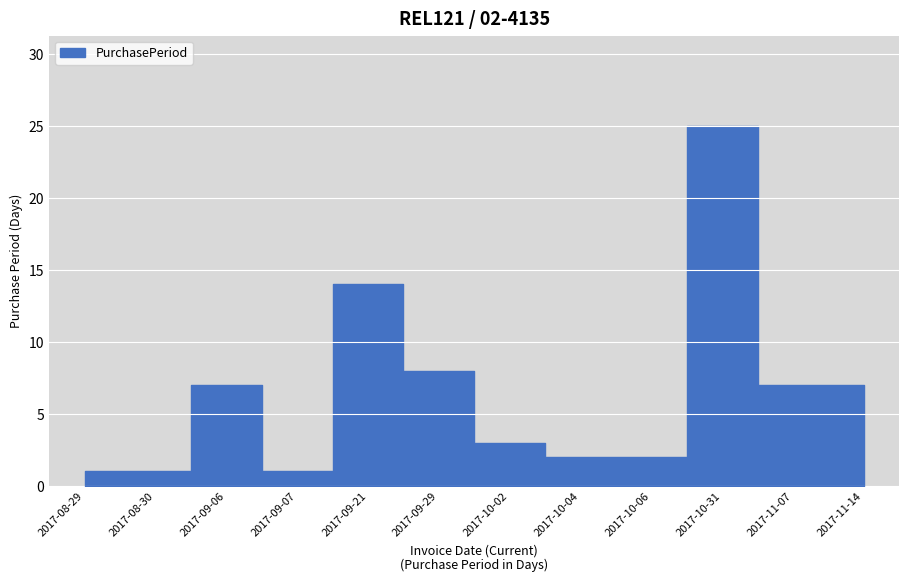

How many values exceed 7?

3